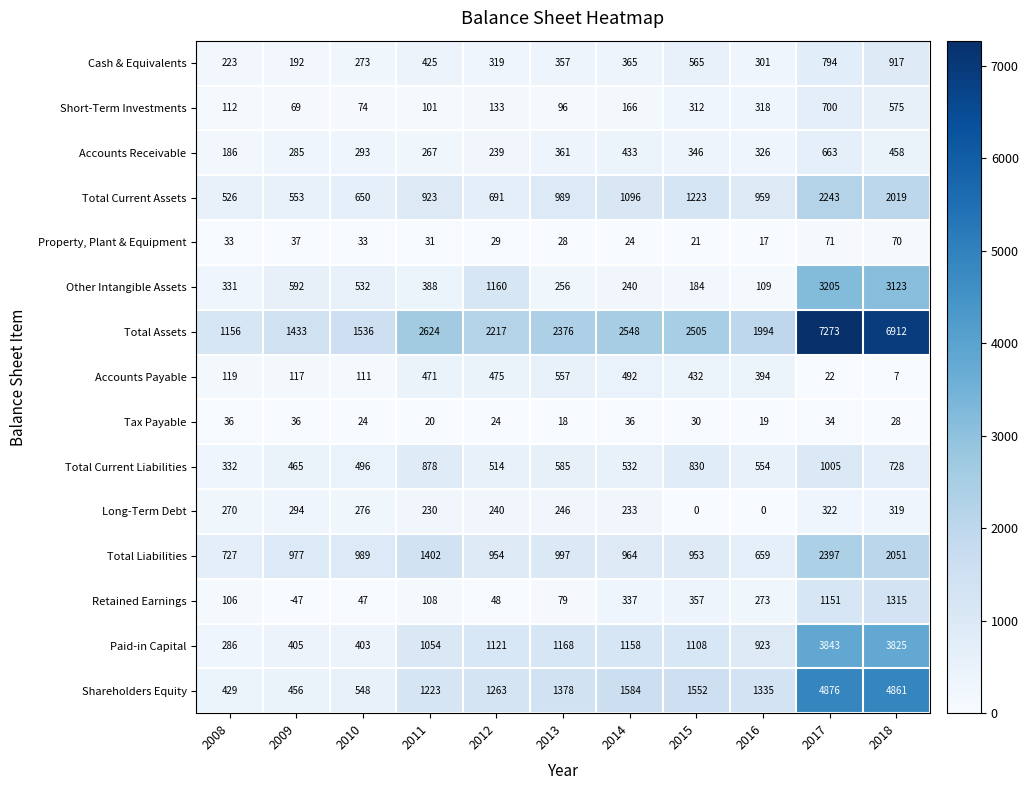

What is the difference between the Accounts Receivable values at 2016 and 2014?

107